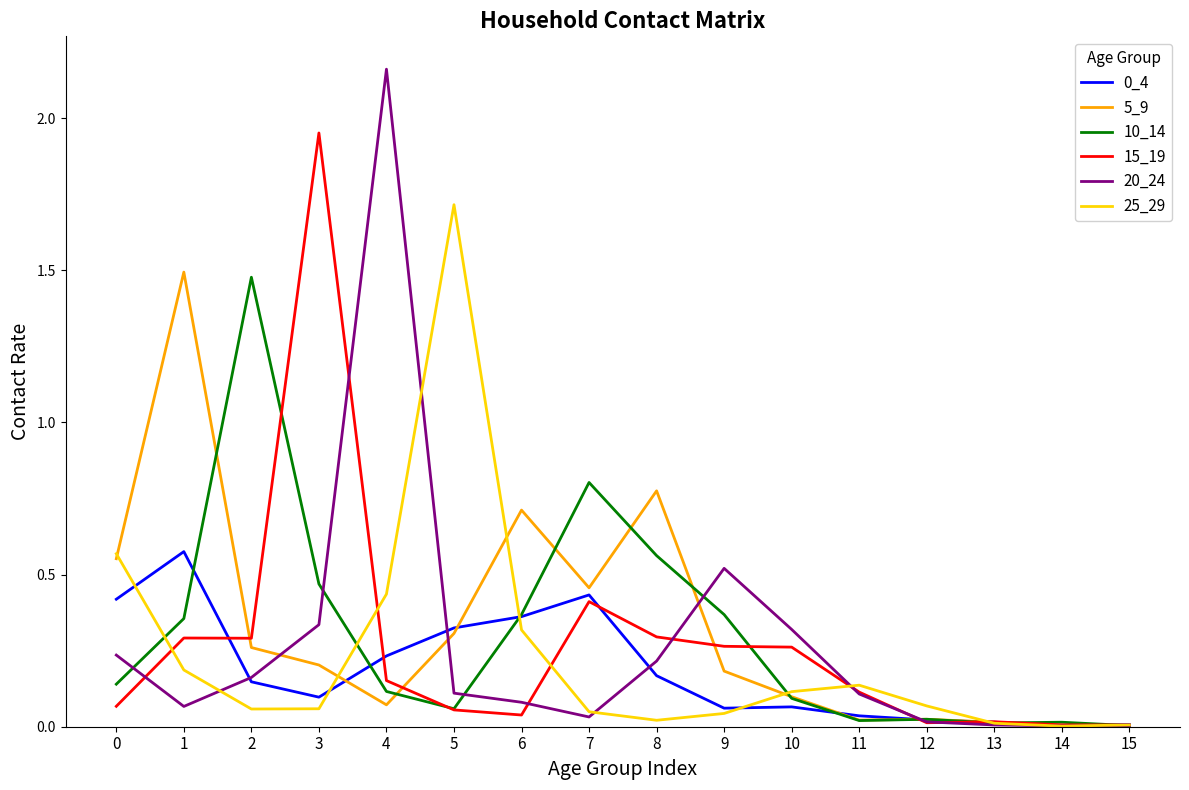

Which series has the largest range (max minus min)?

20_24